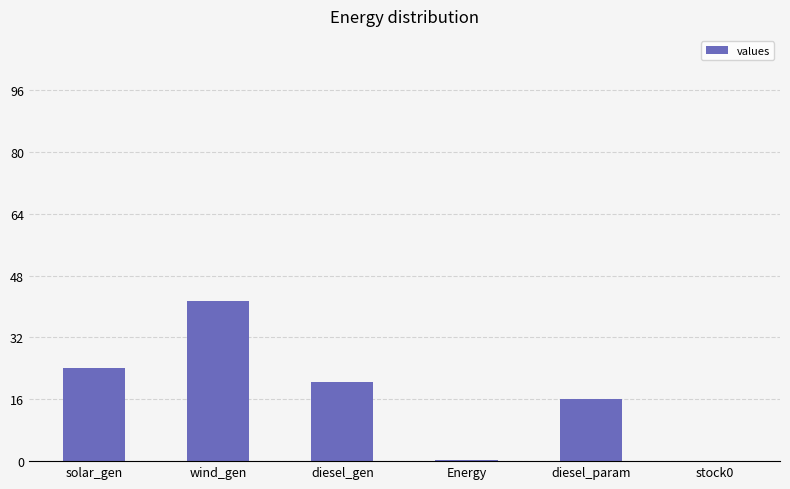

What is the change in value from wind_gen to diesel_gen?

-21.0